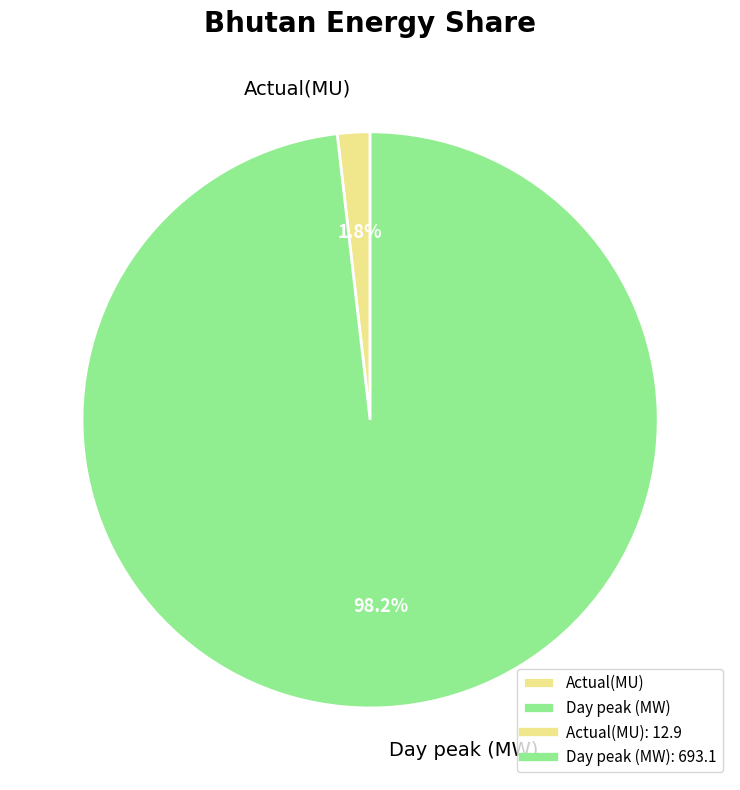

Which has a higher value, Day peak (MW) or Actual(MU)?

Day peak (MW)